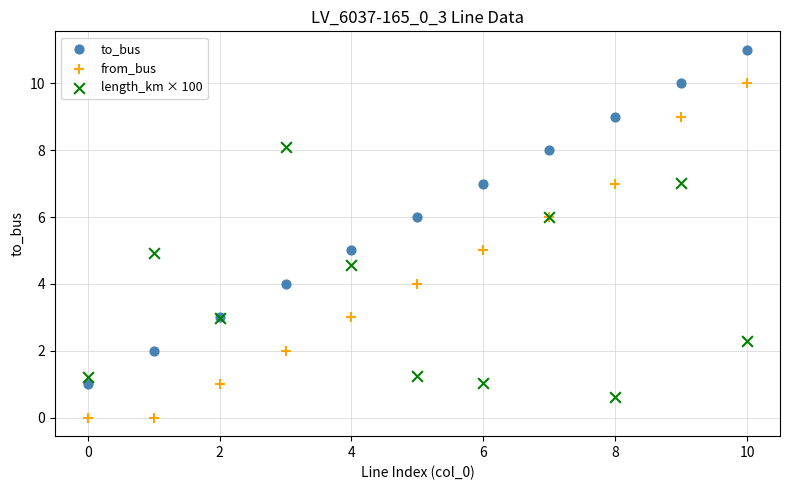

Which series reaches the minimum Y coordinate?

from_bus